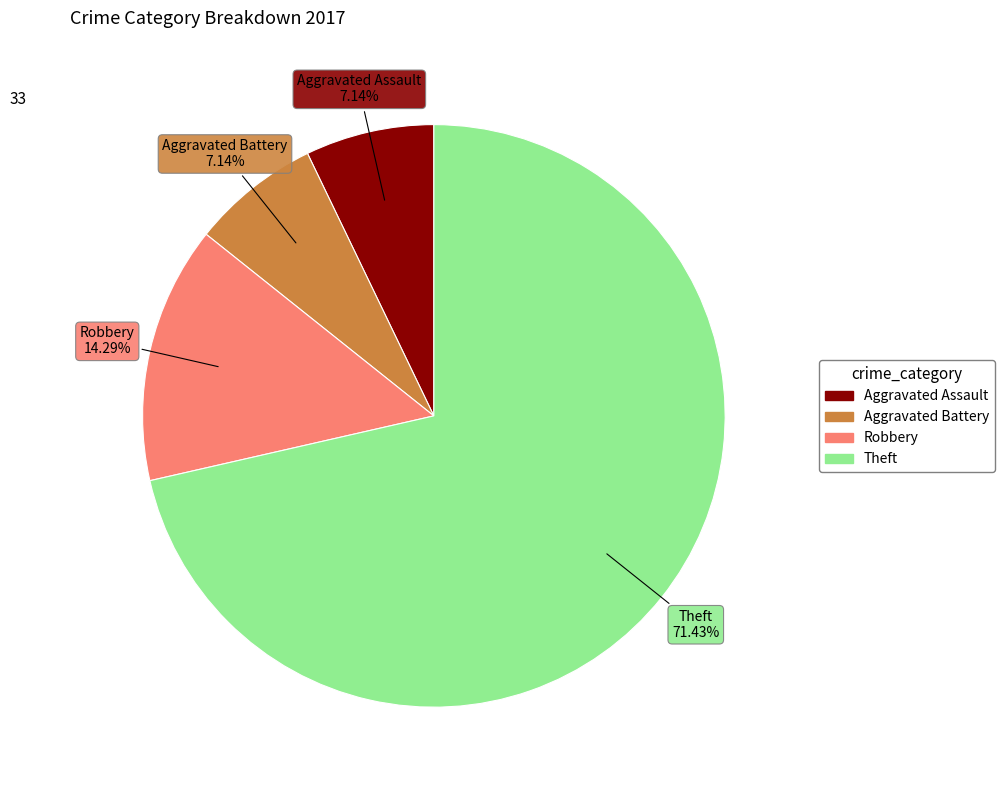

Between Theft and Aggravated Battery, which is larger?

Theft